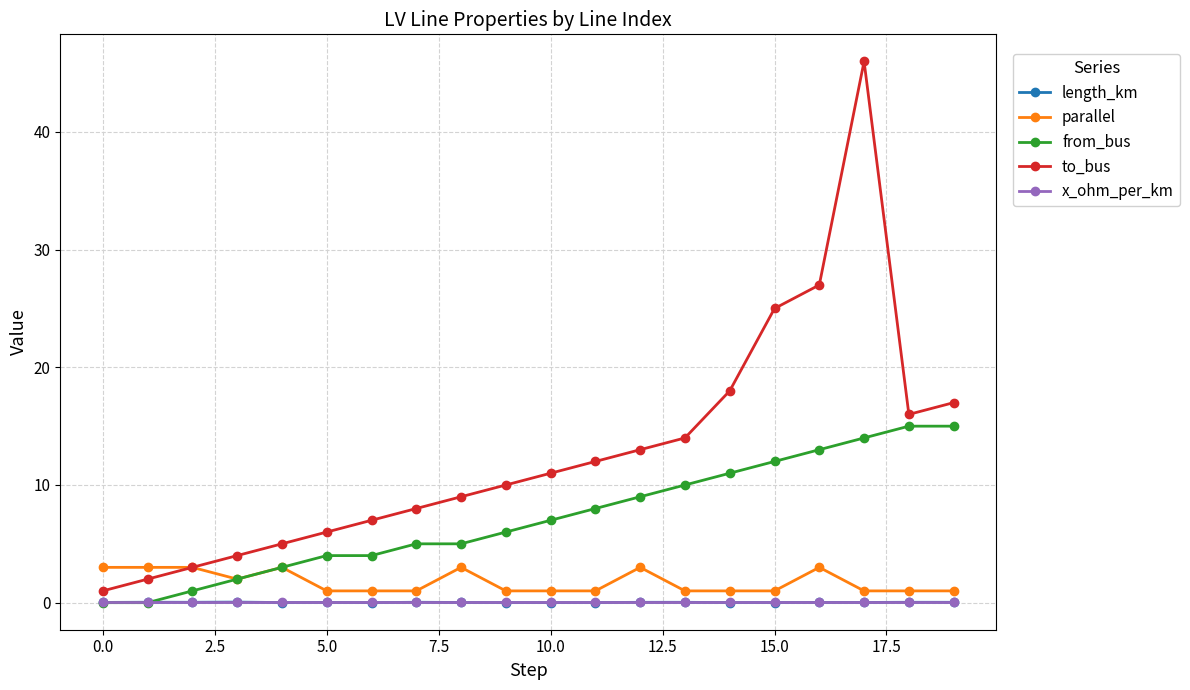

Which series has the widest spread of values?

to_bus